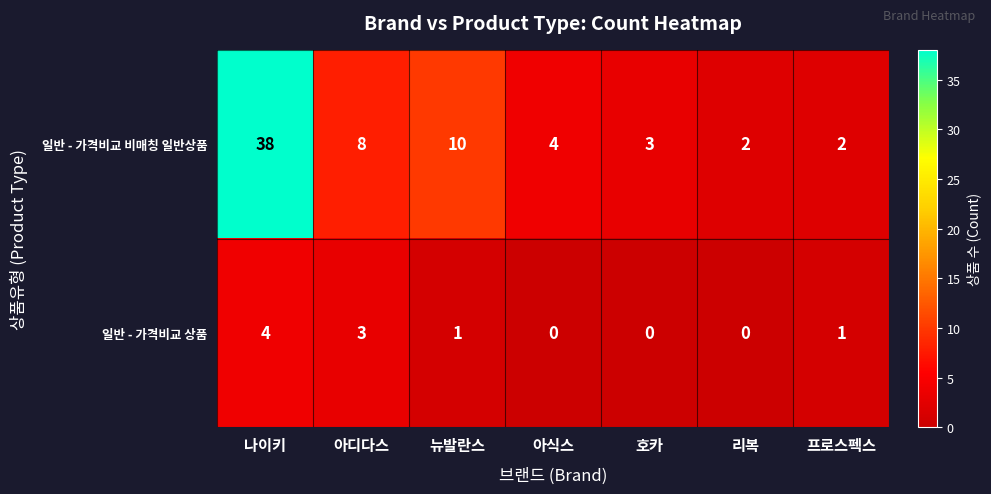

Rank the series at 뉴발란스 from highest to lowest value.

일반 - 가격비교 비매칭 일반상품, 일반 - 가격비교 상품